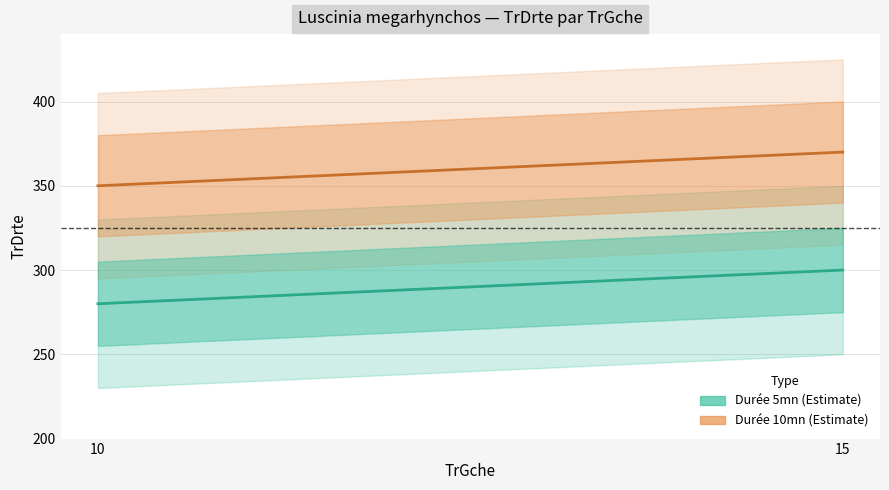

Does the chart display data point markers on the line(s)?

No